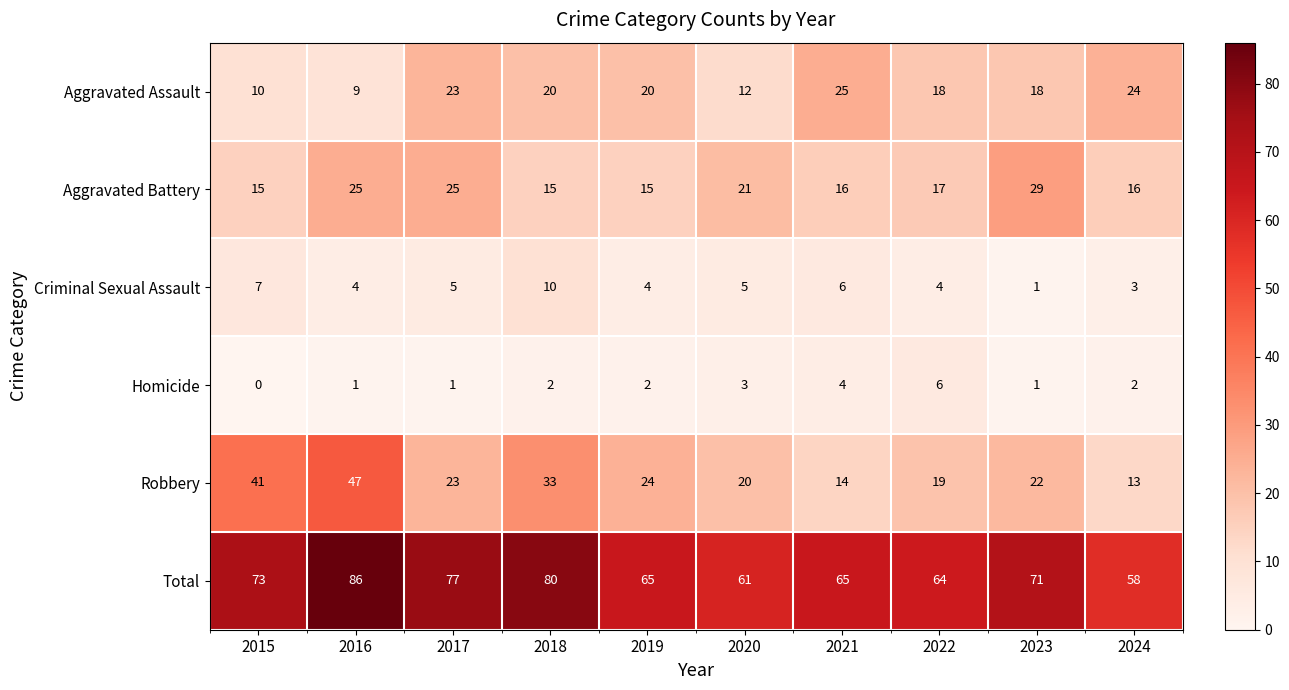

True or false: Aggravated Assault has a value of 20 at 2018.

True